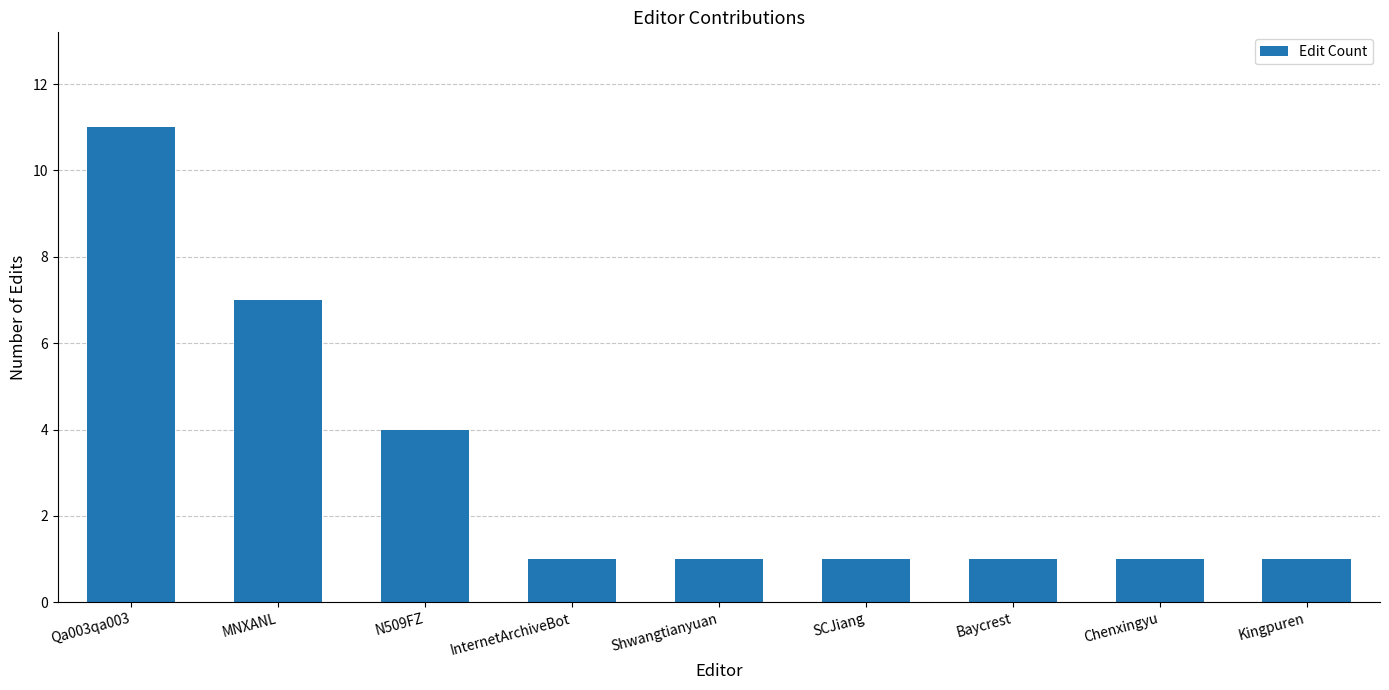

Reading right to left, transcribe all the data shown in this chart.

1	1	1	1	1	1	4	7	11